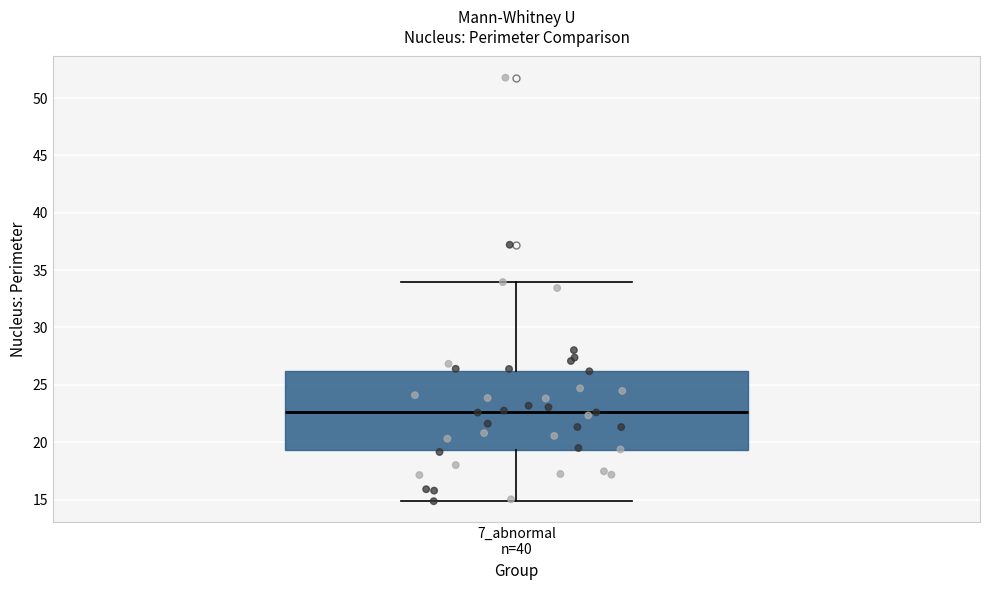

Transcribe this box plot: give where the median line is, the range the box spans, and where the two whiskers end, as read against the y-axis. The values are not printed on the chart, so give them approximately, as read against the axis.

median 22.5, box 19.5 to 26.0, whiskers 15.0 to 34.0